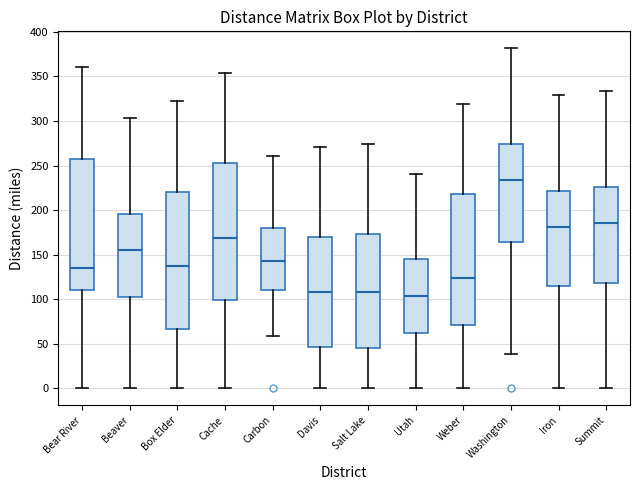

Where is the upper edge of the box for Utah on the y-axis? The values are not printed on the chart, so give them approximately, as read against the axis.

145